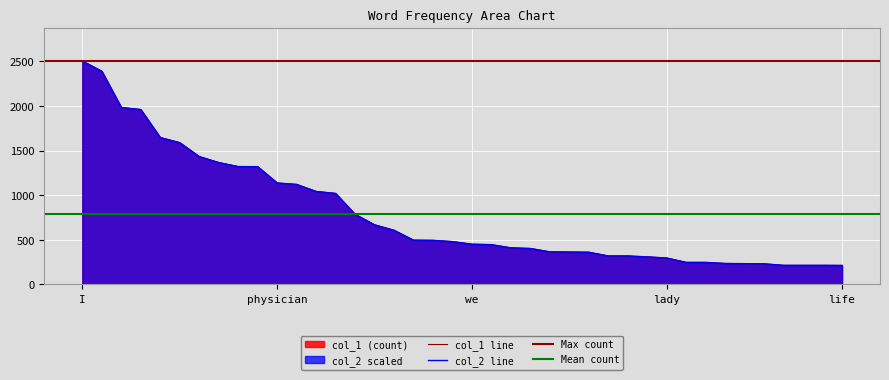

Where does the col_2 series first go above 479?

I